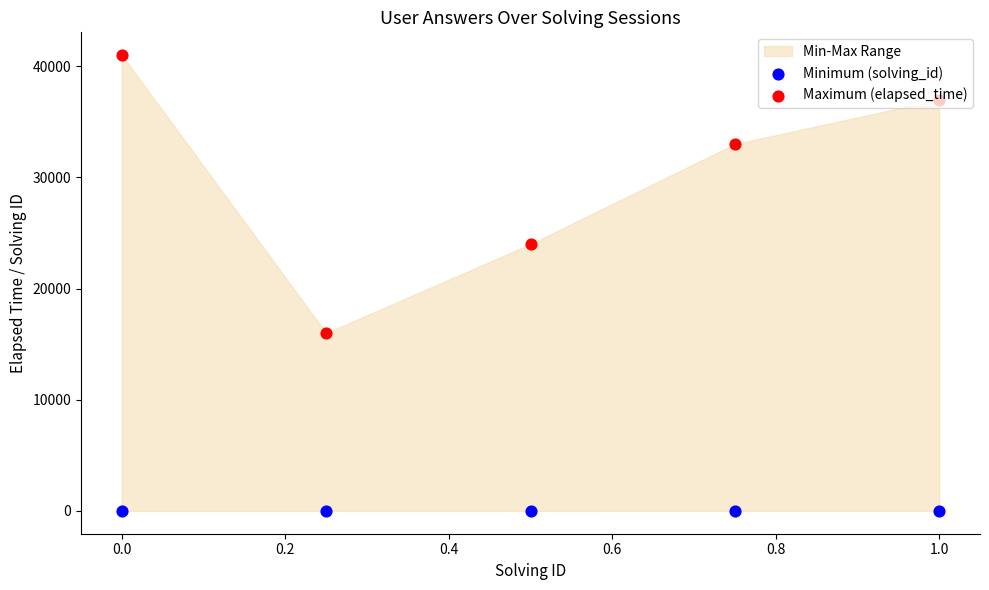

Is the value of Minimum (solving_id) at 0.2 greater than the value of Maximum (elapsed_time) at 0.0?

No